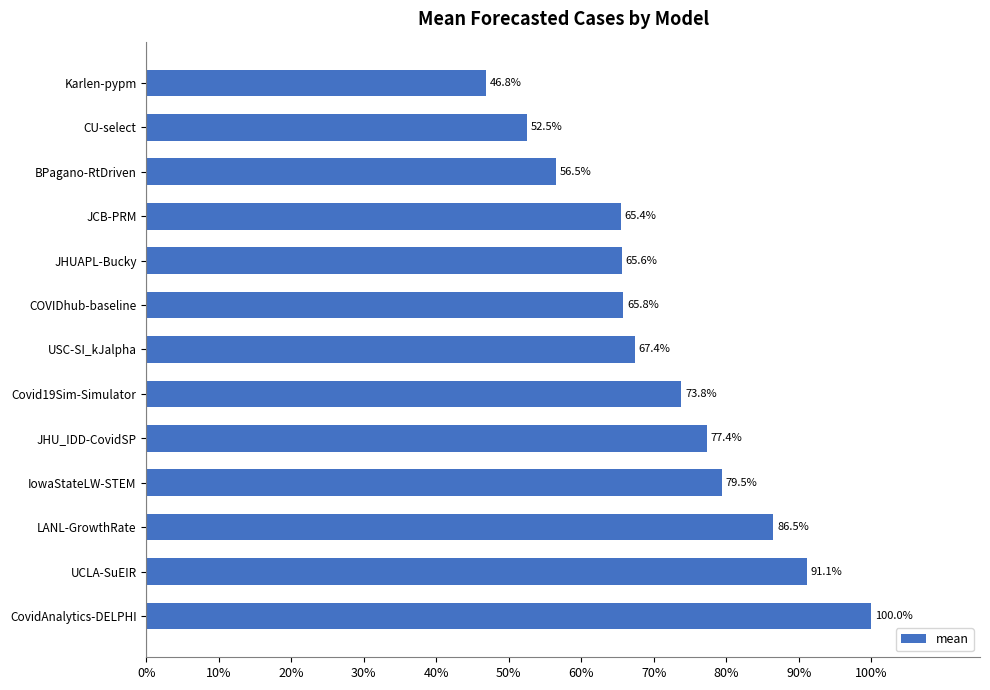

Is it true that the value at Covid19Sim-Simulator is 73.8?

True